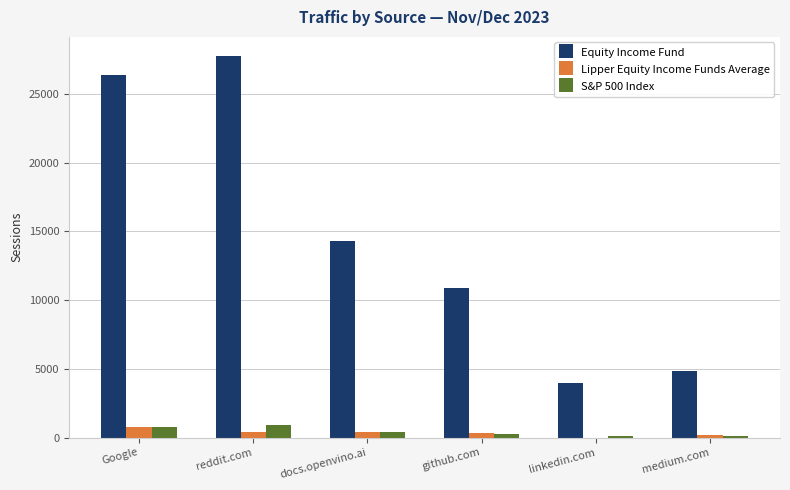

Which series has the largest total across all categories?

Equity Income Fund